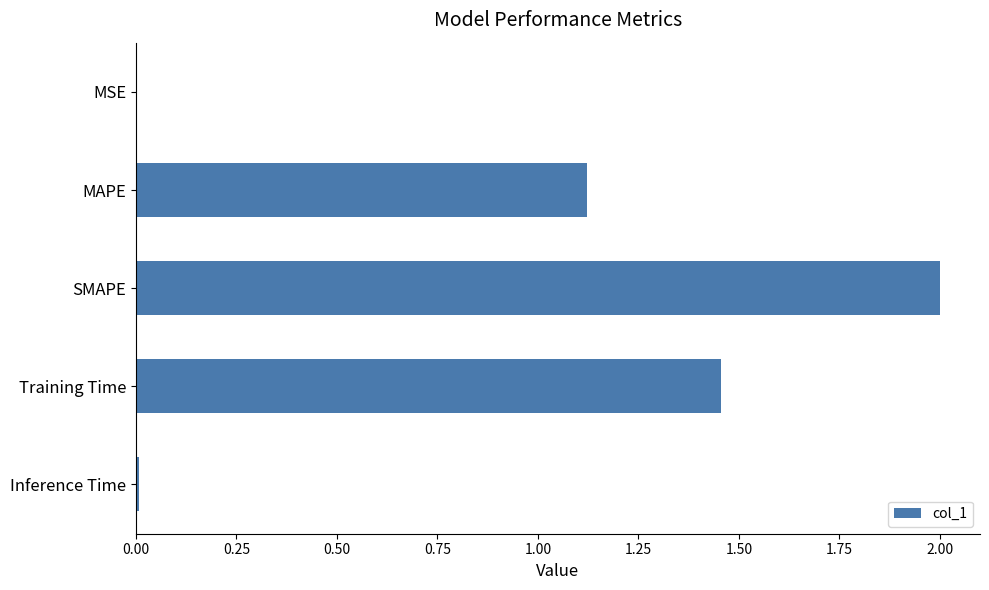

Which category has the highest value across all series?

SMAPE